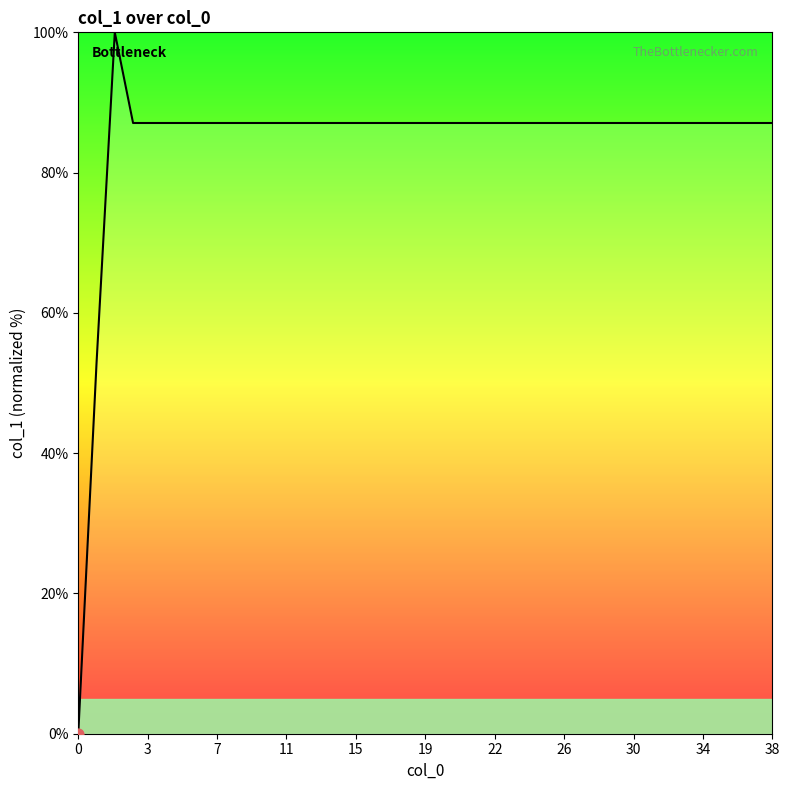

What is the maximum value shown in the chart?

100.0